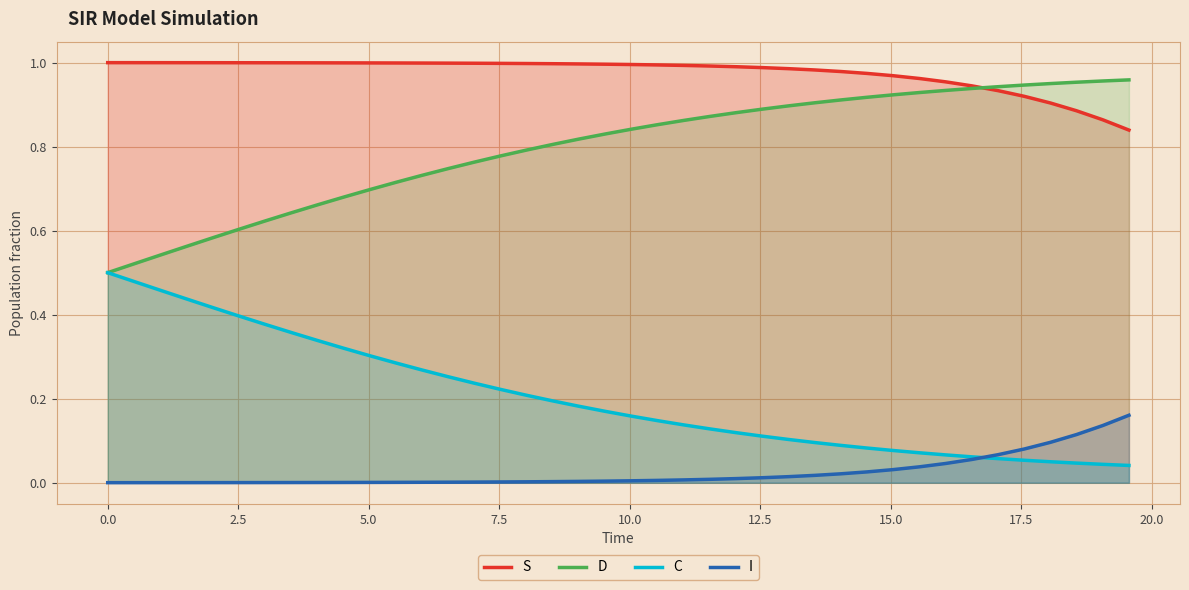

What is the sum of all I values?

1.0